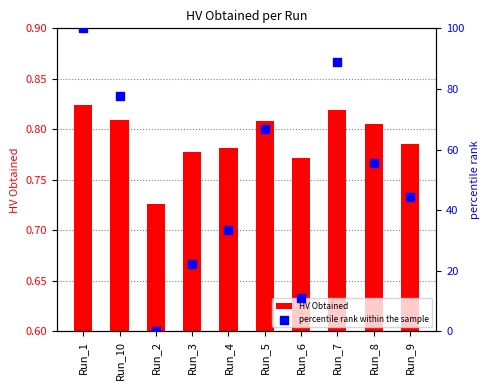

At which category is the sum across all series the highest?

Run_1